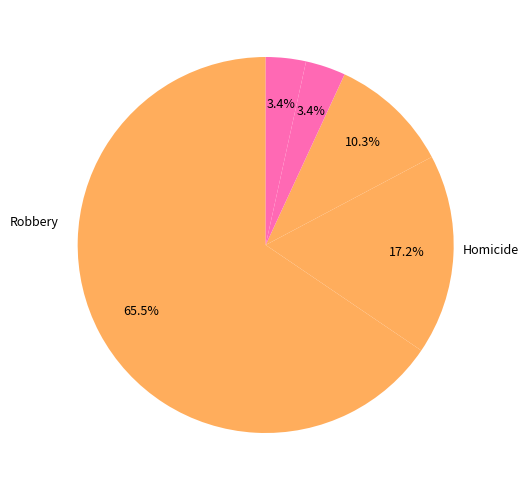

Which slice is the smallest?

Criminal Sexual Assault